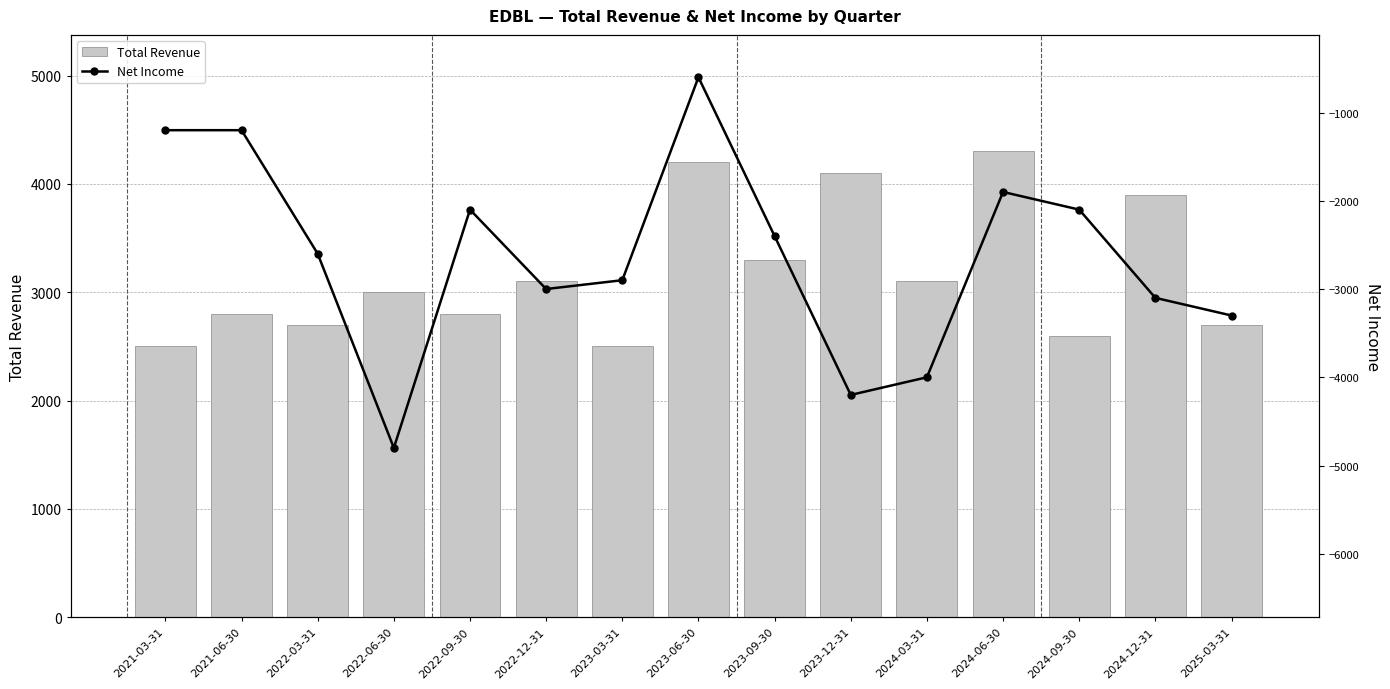

What position from the right is 2023-12-31?

6